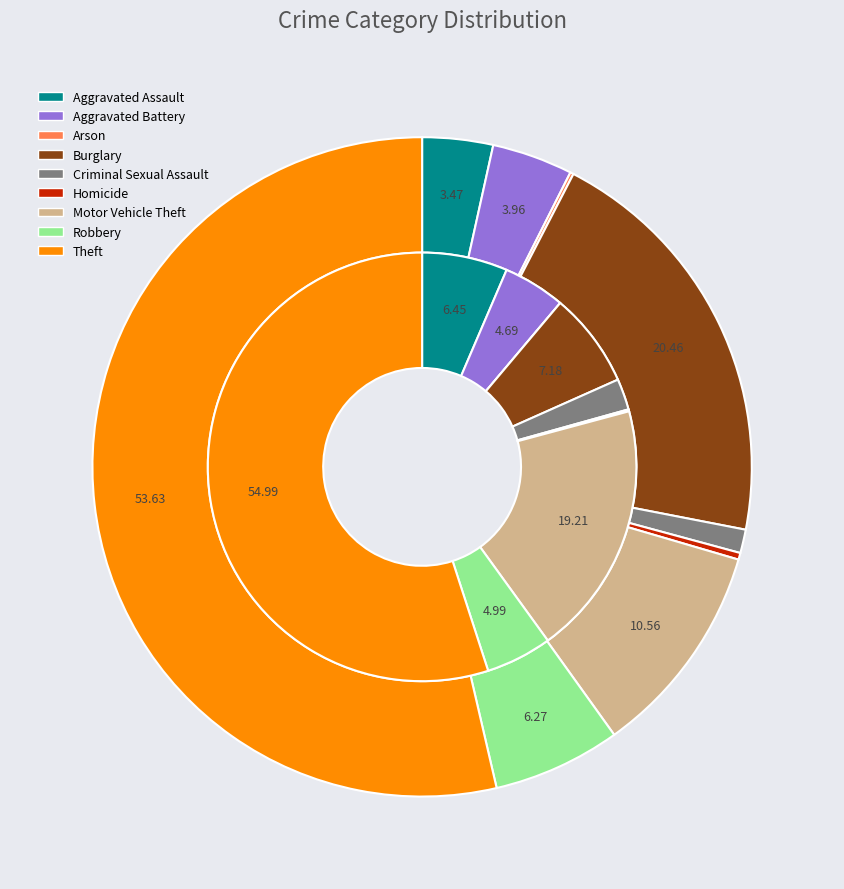

Count the number of slices in the pie.

9